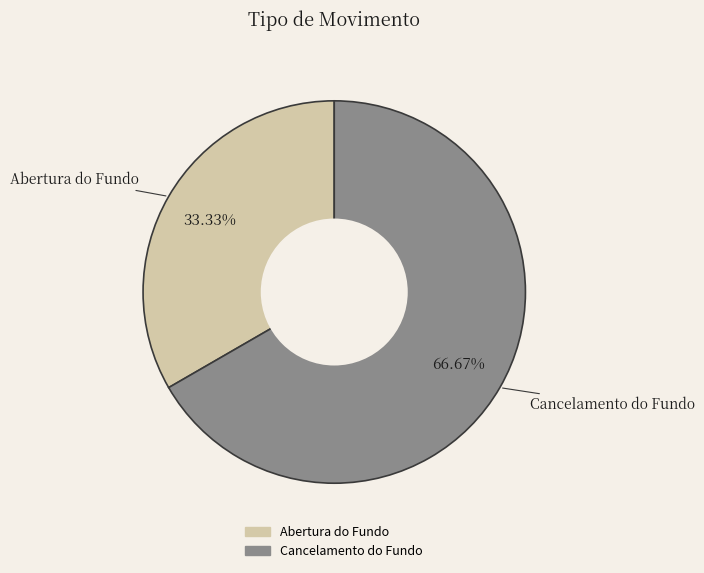

Which category has the smallest portion of the pie?

Abertura do Fundo